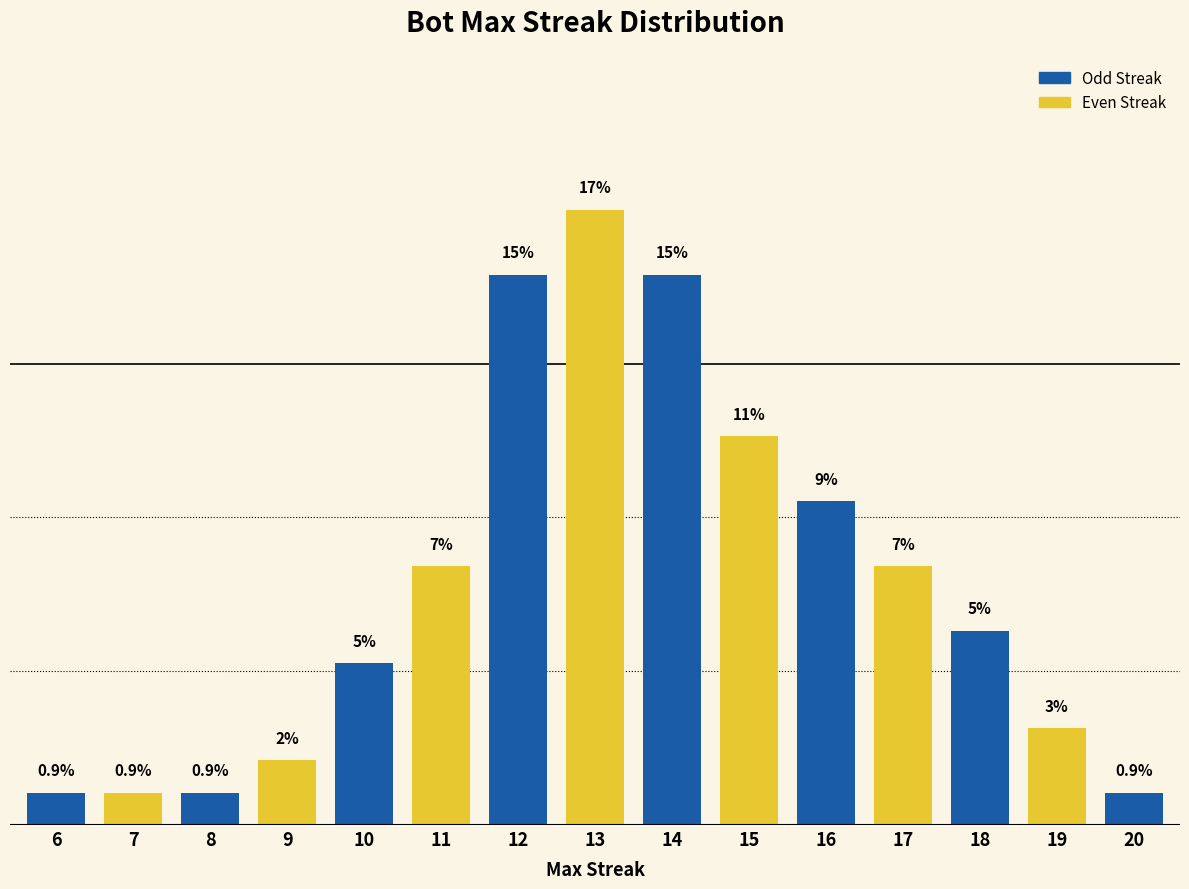

What is the value of the 5th bar from the left?

4.5